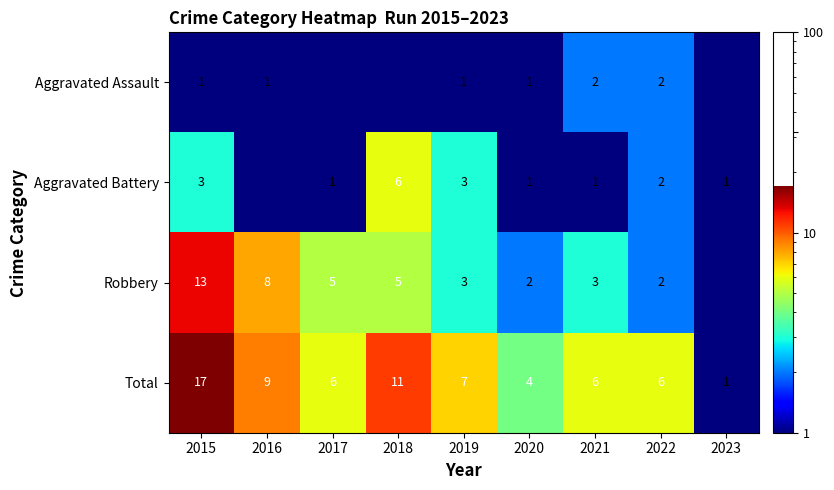

What is the maximum value shown in the chart?

17.0